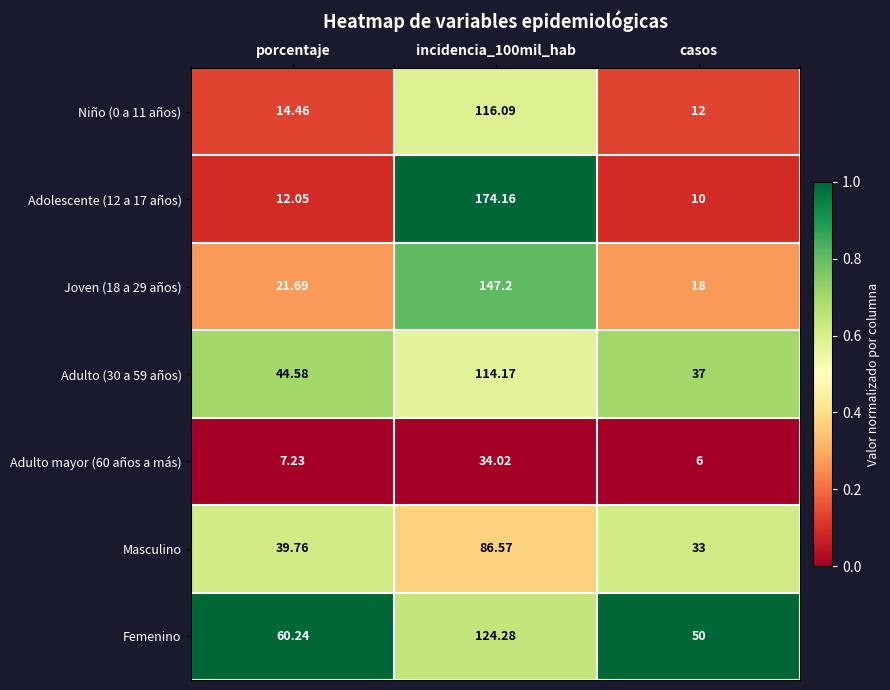

At which category does the chart reach its minimum across all series?

casos